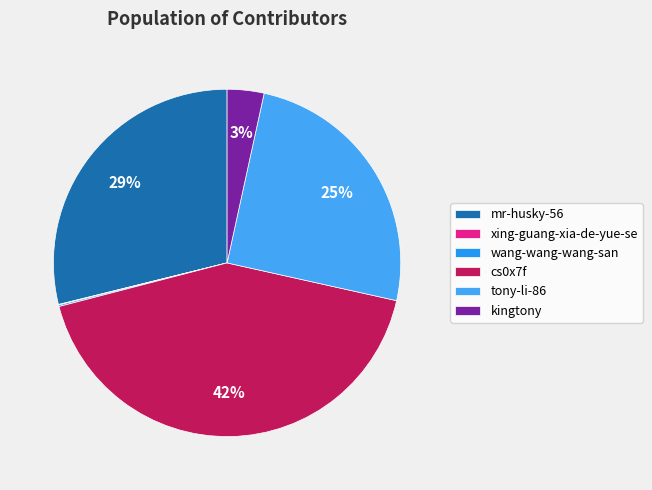

The wang-wang-wang-san slice represents 1% of the pie. True or false?

False